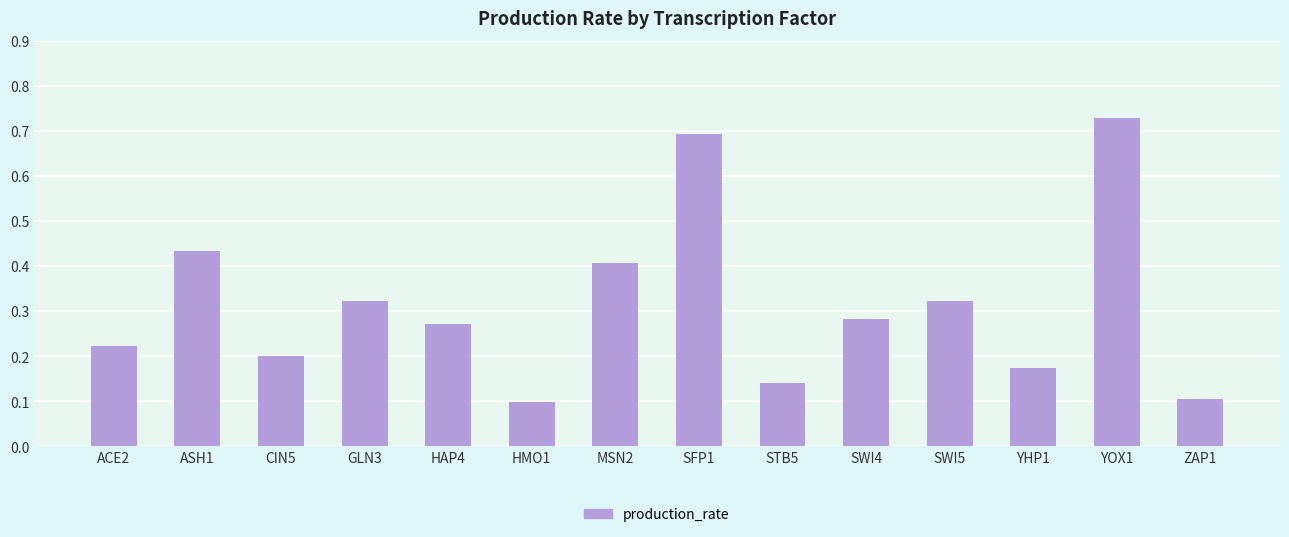

True or false: the data shows 0.1 at ZAP1.

True